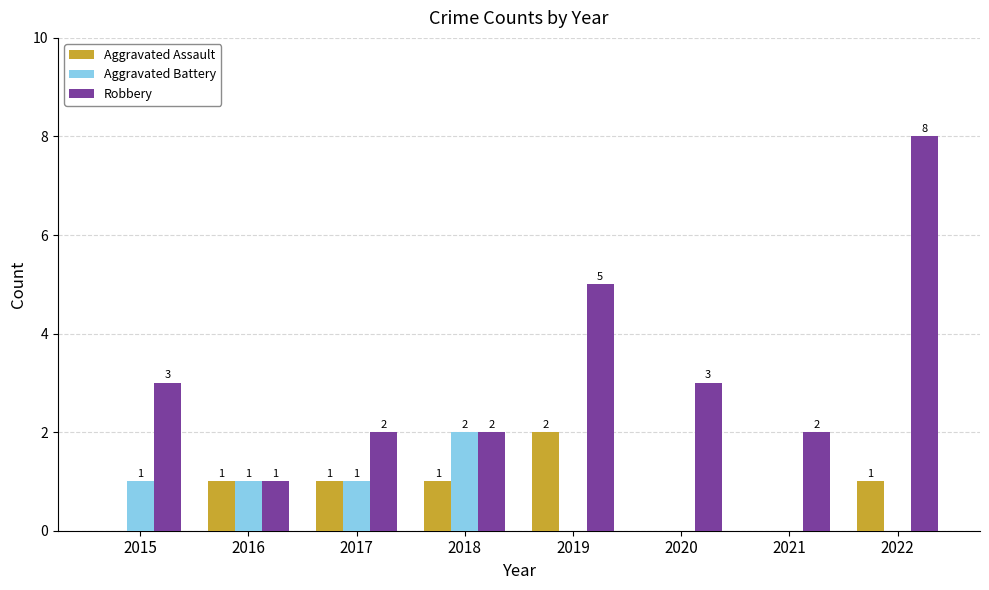

Which series has the widest spread of values?

Robbery